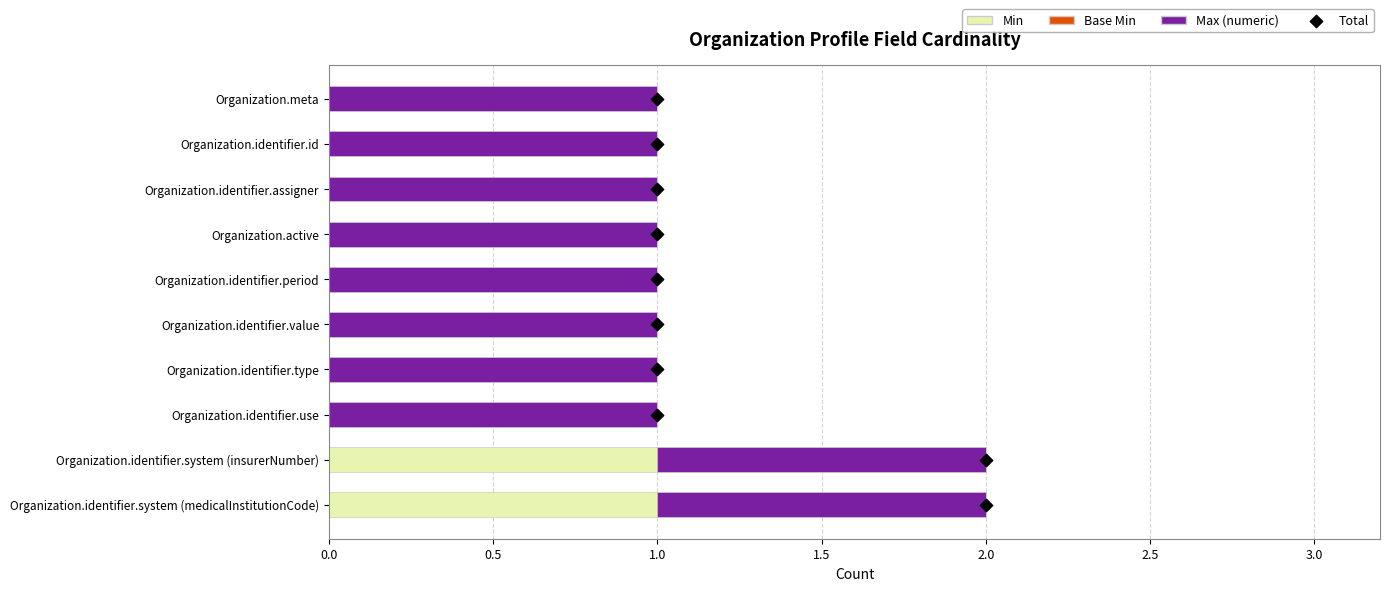

What are all the series names shown in the legend?

Min, Base Min, Max (numeric), Total